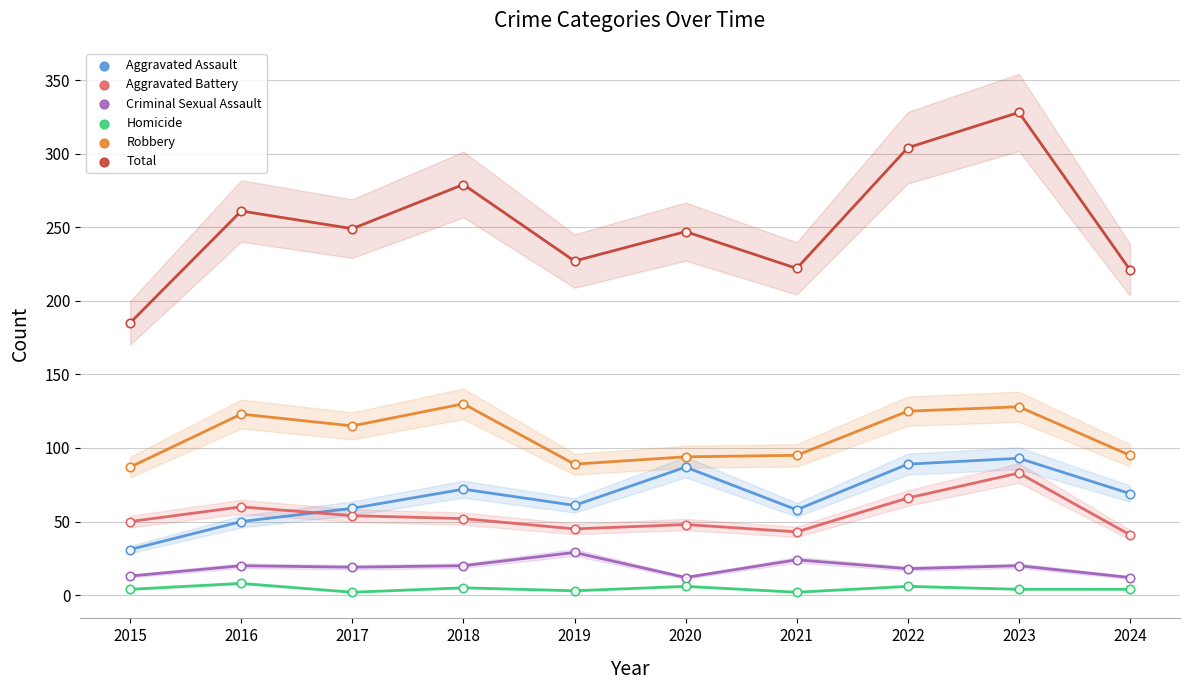

What are all the series names shown in the legend?

Aggravated Assault, Aggravated Battery, Criminal Sexual Assault, Homicide, Robbery, Total